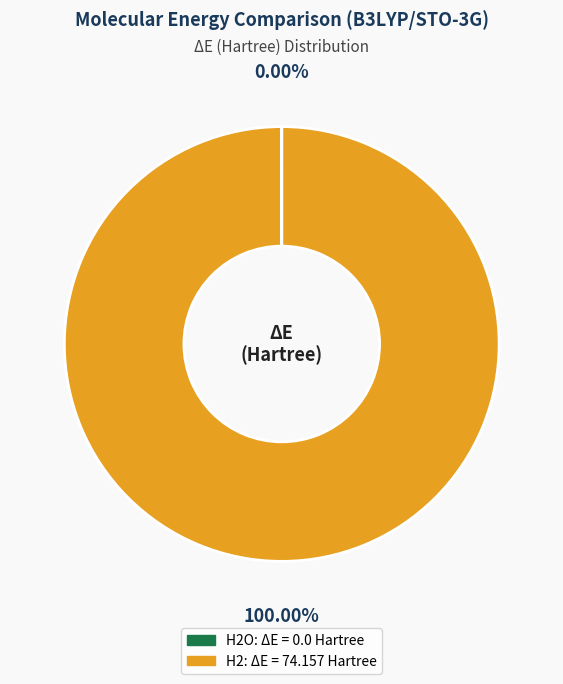

Does any single category account for the majority?

Yes